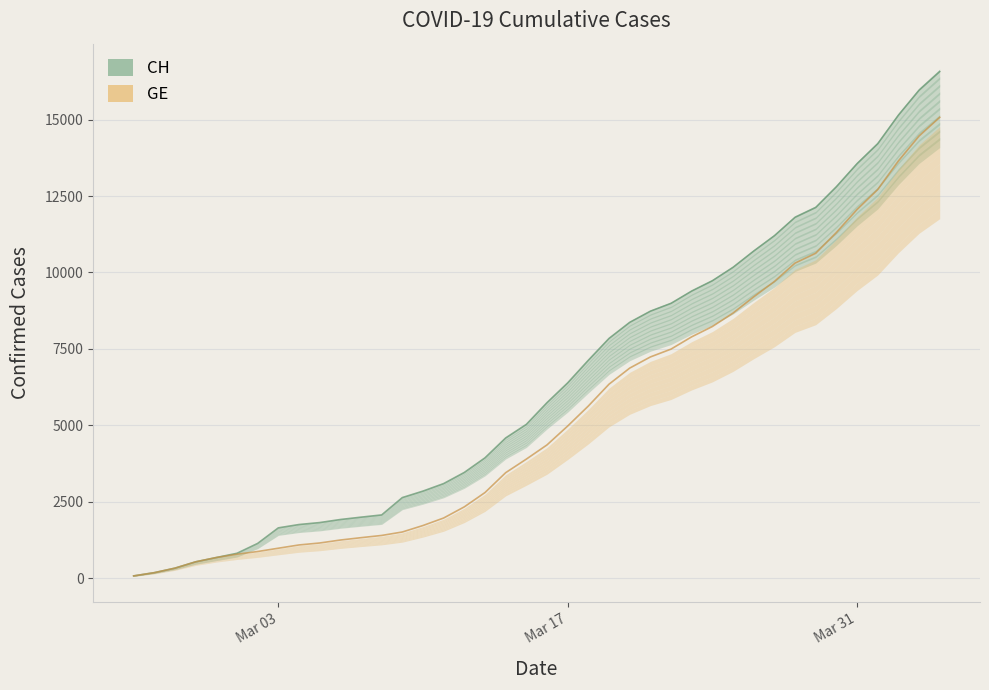

How many lines are shown in the chart?

2